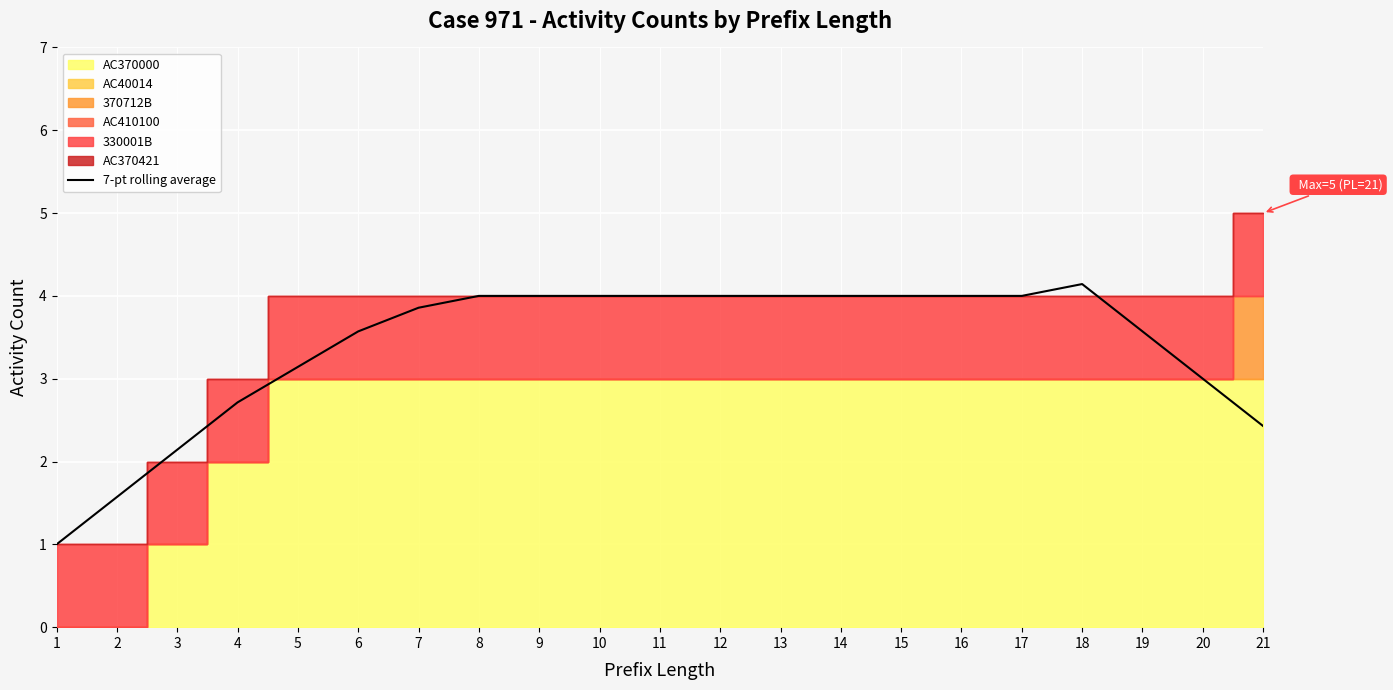

Reading left to right, what are all the values shown in this chart?

1.0	1.6	2.1	2.7	3.1	3.6	3.9	4.0	4.0	4.0	4.0	4.0	4.0	4.0	4.0	4.0	4.0	4.1	3.6	3.0	2.4